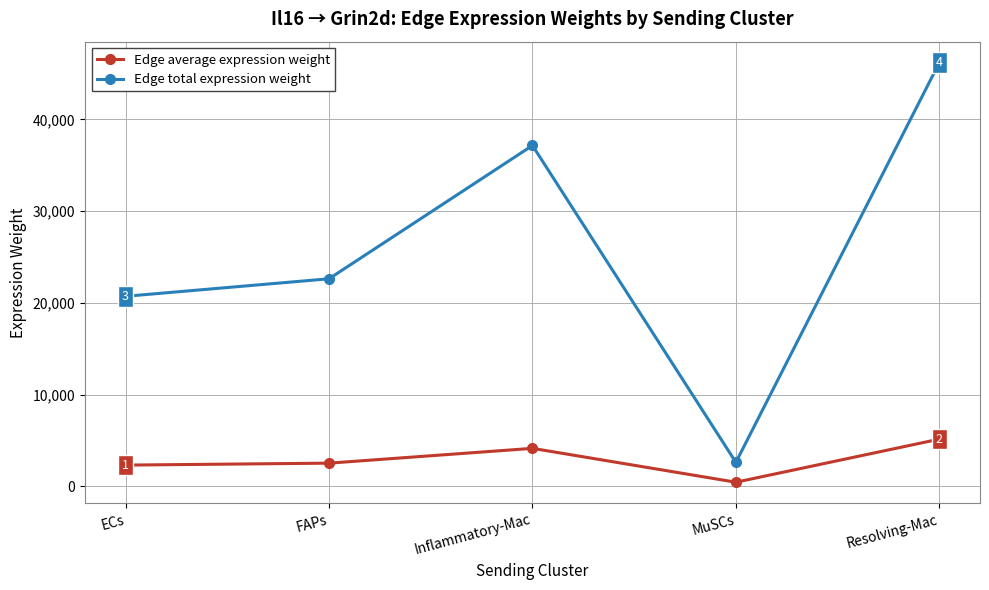

List the series in order of their overall mean, lowest first.

Edge average expression weight, Edge total expression weight